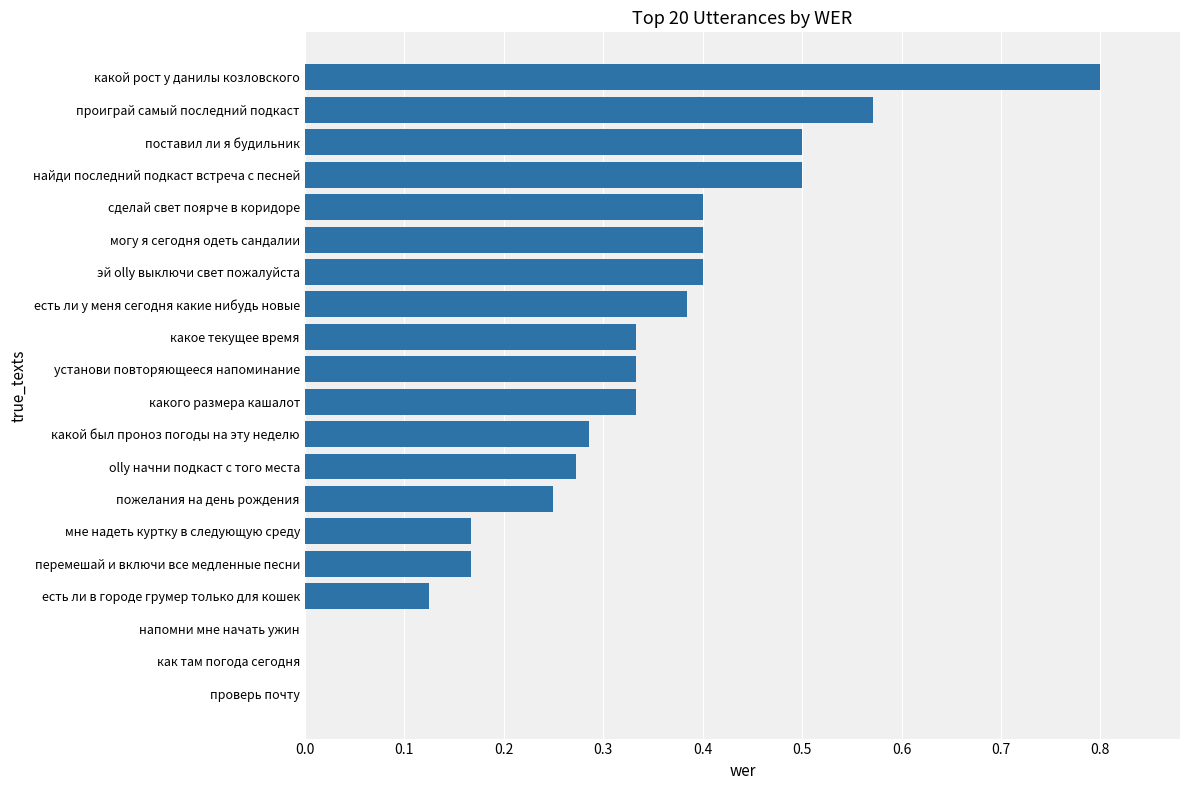

What is the maximum value shown in the chart?

0.8